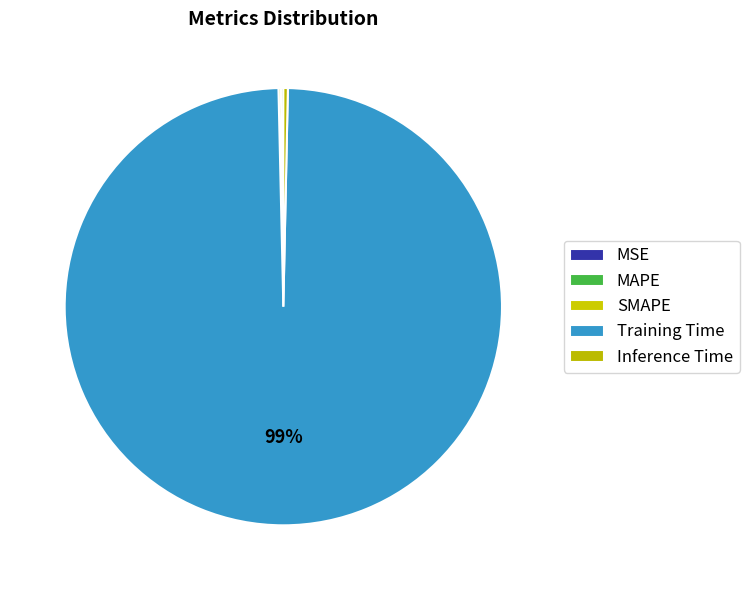

The Inference Time slice represents 13% of the pie. True or false?

False